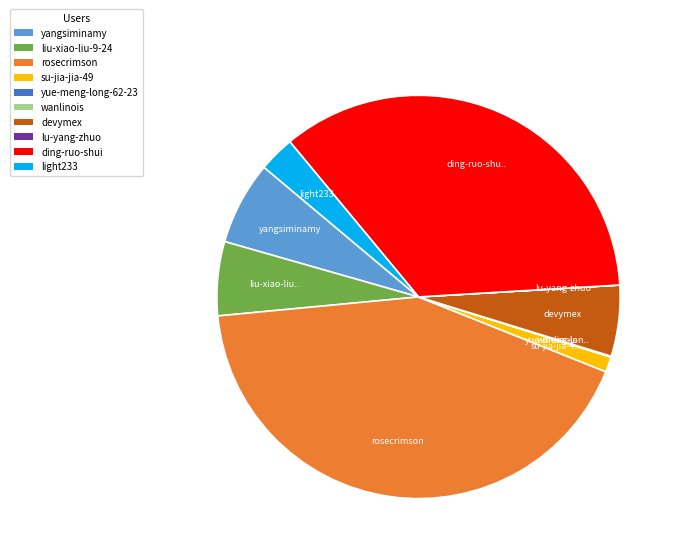

True or false: ding-ruo-shui accounts for 35% of the total.

True